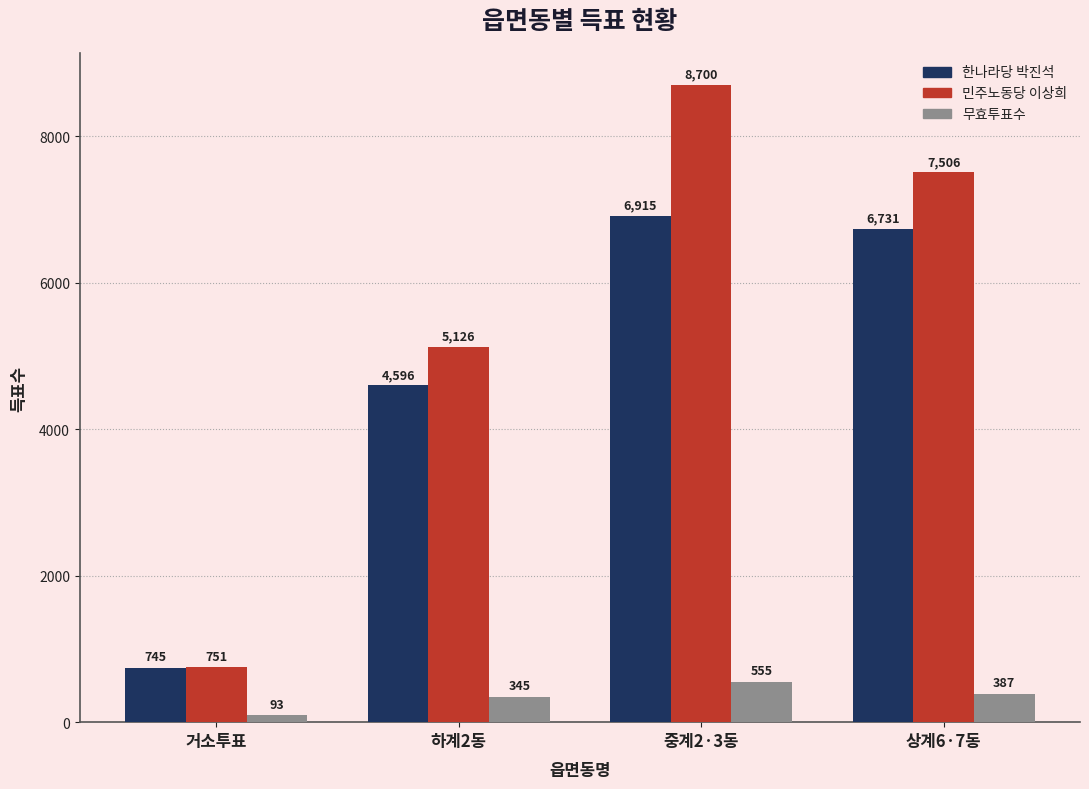

How many groups of bars are there?

4